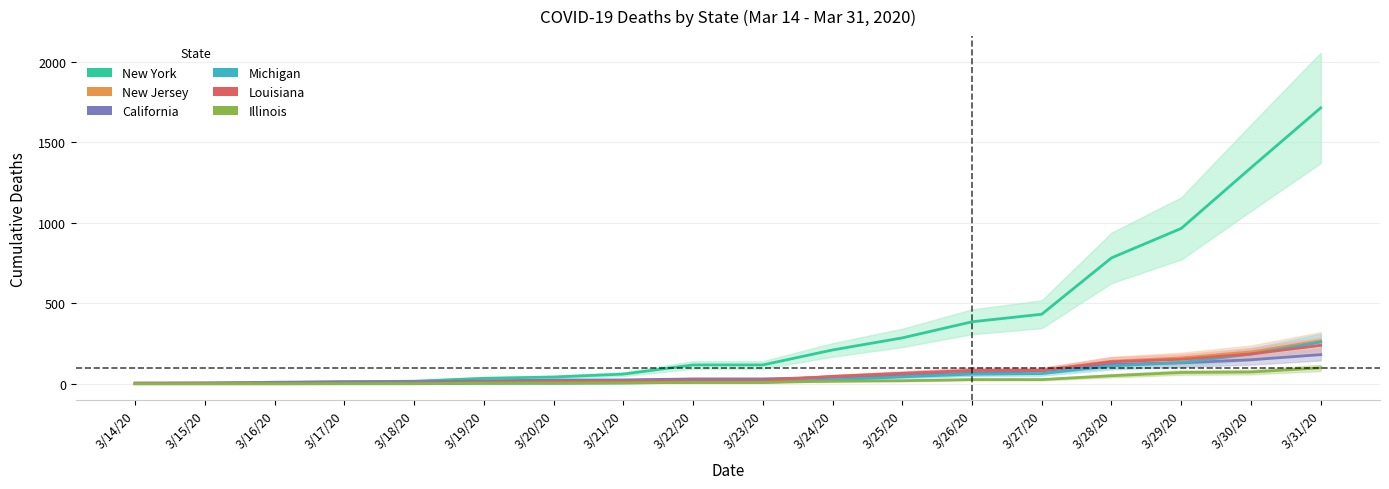

What are all the series names shown in the legend?

New York, New Jersey, California, Michigan, Louisiana, Illinois